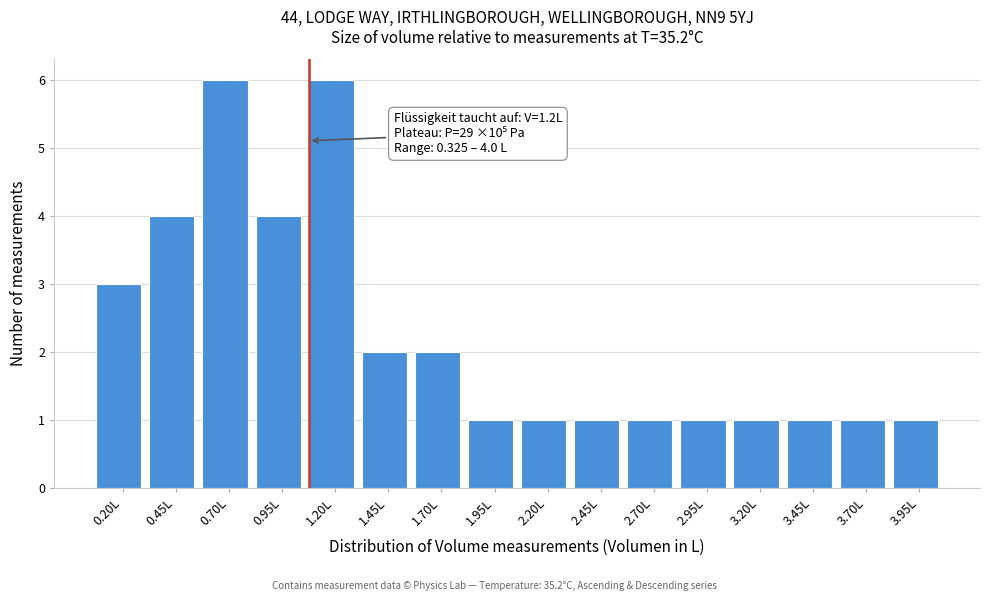

Reading left to right, list all the values displayed in this chart.

3	4	6	4	6	2	2	1	1	1	1	1	1	1	1	1